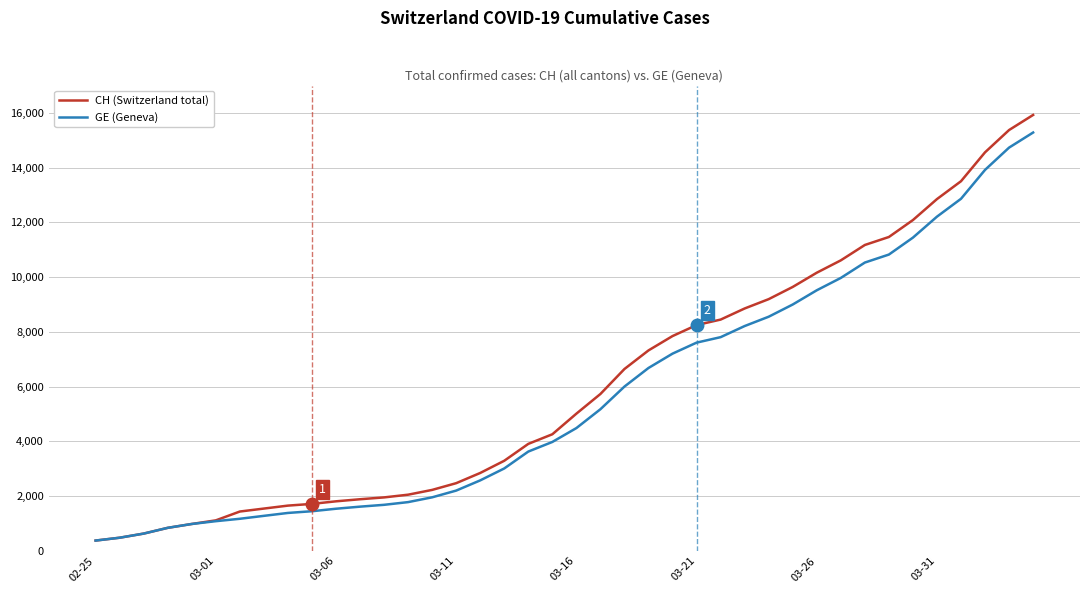

Which series has the largest range (max minus min)?

CH (Switzerland total)